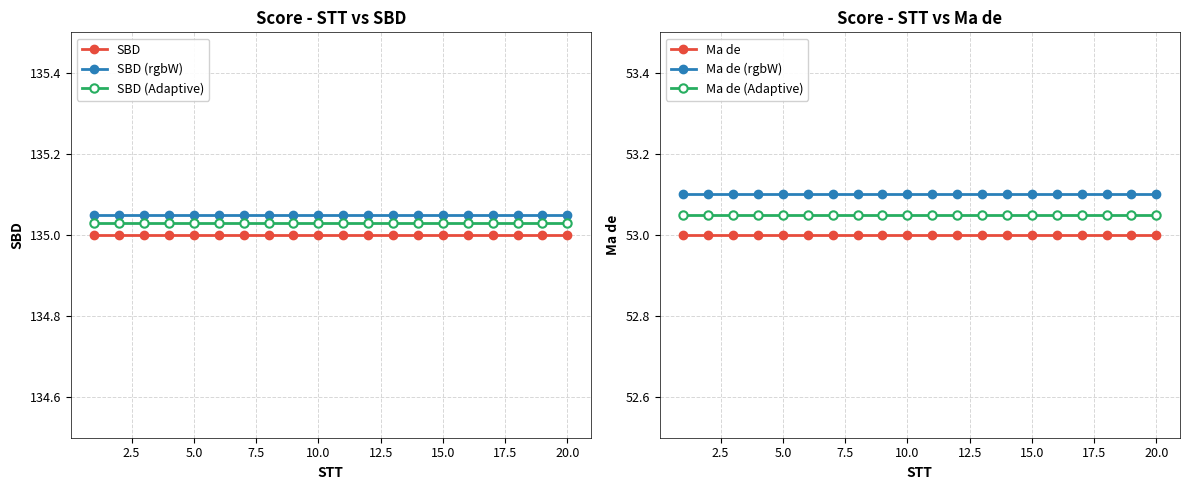

True or false: SBD (rgbW) and SBD (Adaptive) cross at least once.

False